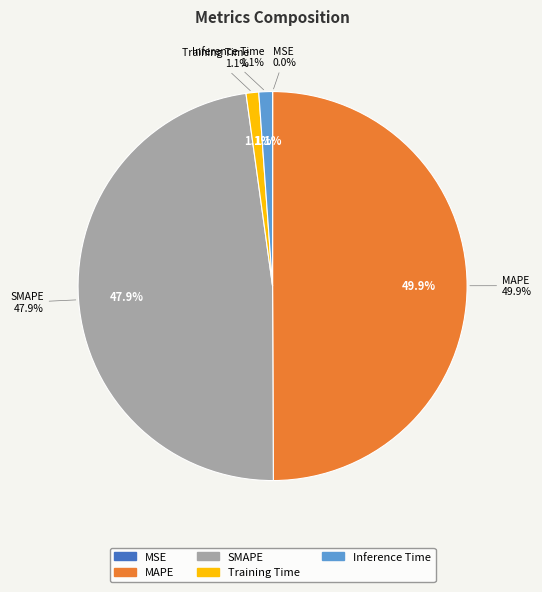

How much of the chart is everything except Training Time?

98.9%